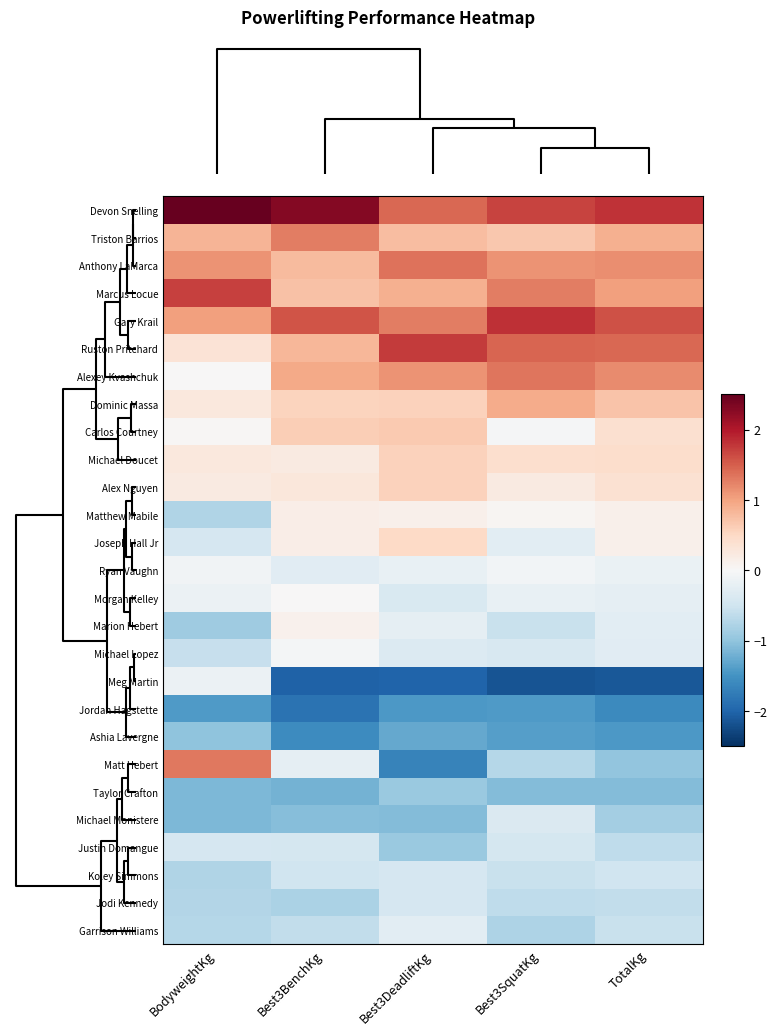

List the series in order of their peak value, highest first.

Devon Snelling, Gary Krail, Ruston Pritchard, Marcus Locue, Anthony LaMarca, Alexey Kvashchuk, Matt Hebert, Triston Barrios, Dominic Massa, Carlos Courtney, Michael Doucet, Alex Nguyen, Joseph Hall Jr, Matthew Mabile, Marion Hebert, Morgan Kelley, Michael Lopez, Ryan Vaughn, Meg Martin, Garrison Williams, Michael Monistere, Justin Domangue, Koley Simmons, Jodi Kennedy, Taylor Crafton, Ashia Lavergne, Jordan Hagstette